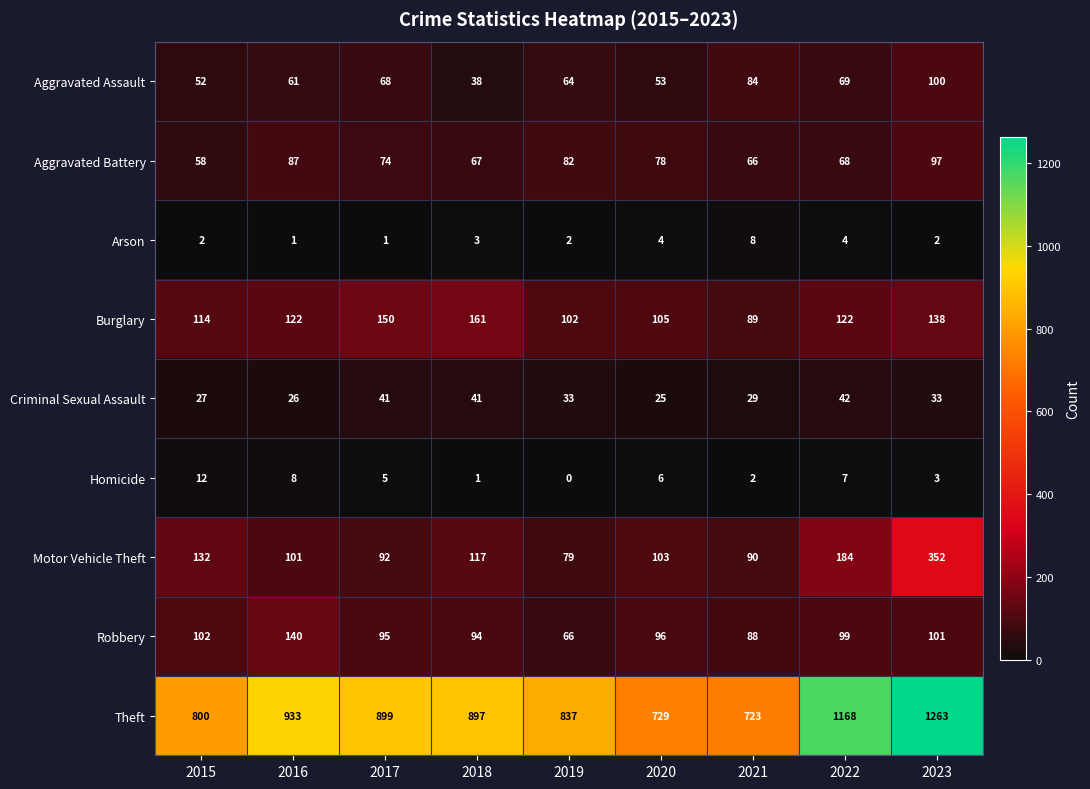

The Burglary series shows 122 at 2016. True or false?

True